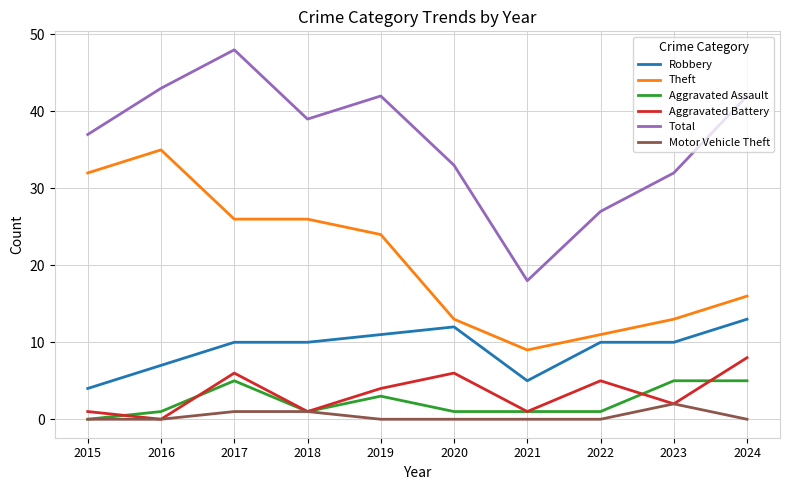

Reading left to right, list all the values displayed in this chart.

Robbery: 4	7	10	10	11	12	5	10	10	13
Theft: 32	35	26	26	24	13	9	11	13	16
Aggravated Assault: 0	1	5	1	3	1	1	1	5	5
Aggravated Battery: 1	0	6	1	4	6	1	5	2	8
Total: 37	43	48	39	42	33	18	27	32	42
Motor Vehicle Theft: 0	0	1	1	0	0	0	0	2	0